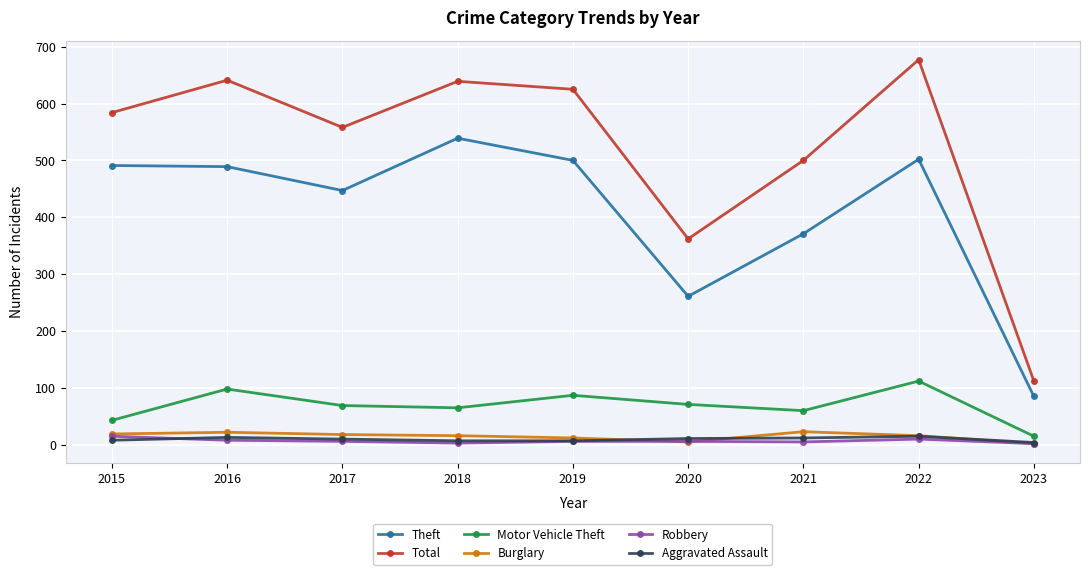

Is this an area chart (filled region under the line)?

No